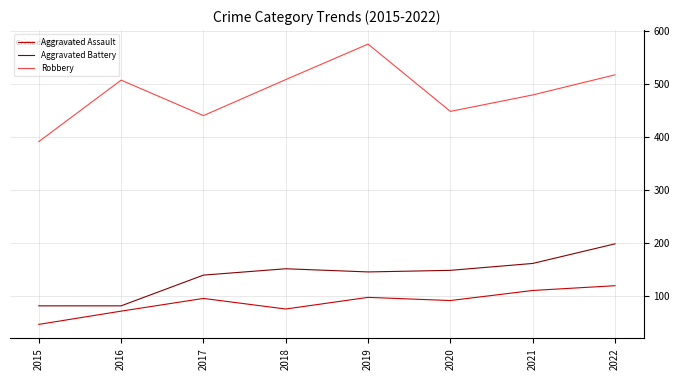

True or false: Robbery has a value of 82 at 2015.

False